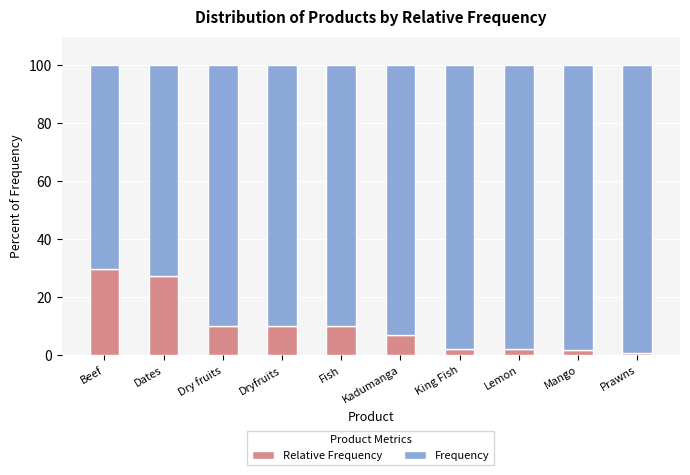

What is the total value across all series at Dry fruits?

100.0